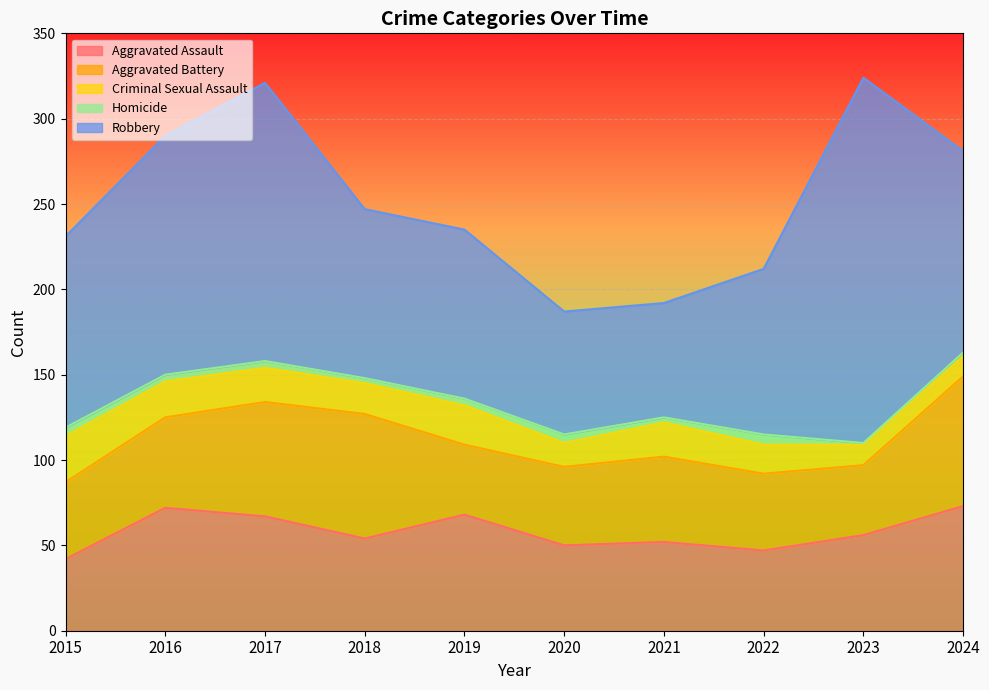

What is the sum of the Robbery values at 2019 and 2021?

166